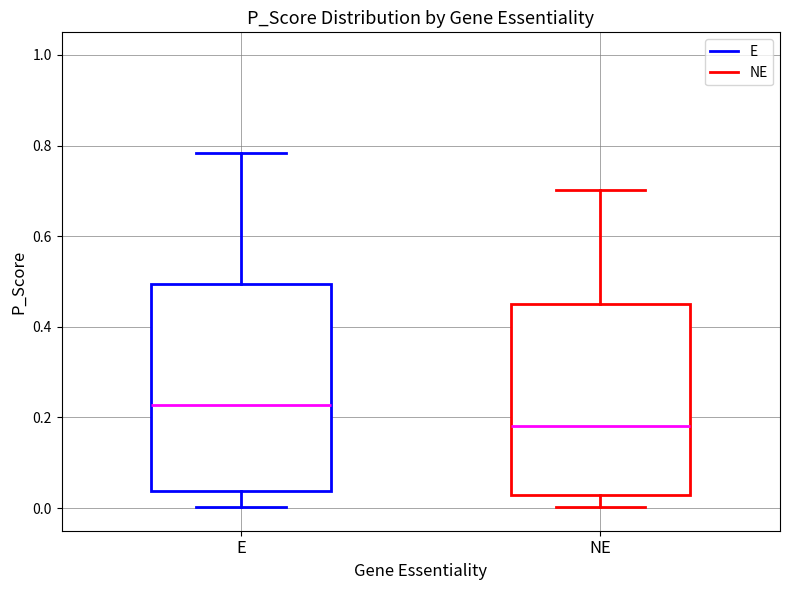

Where does the upper whisker of the box for NE end on the y-axis? The values are not printed on the chart, so give them approximately, as read against the axis.

0.70